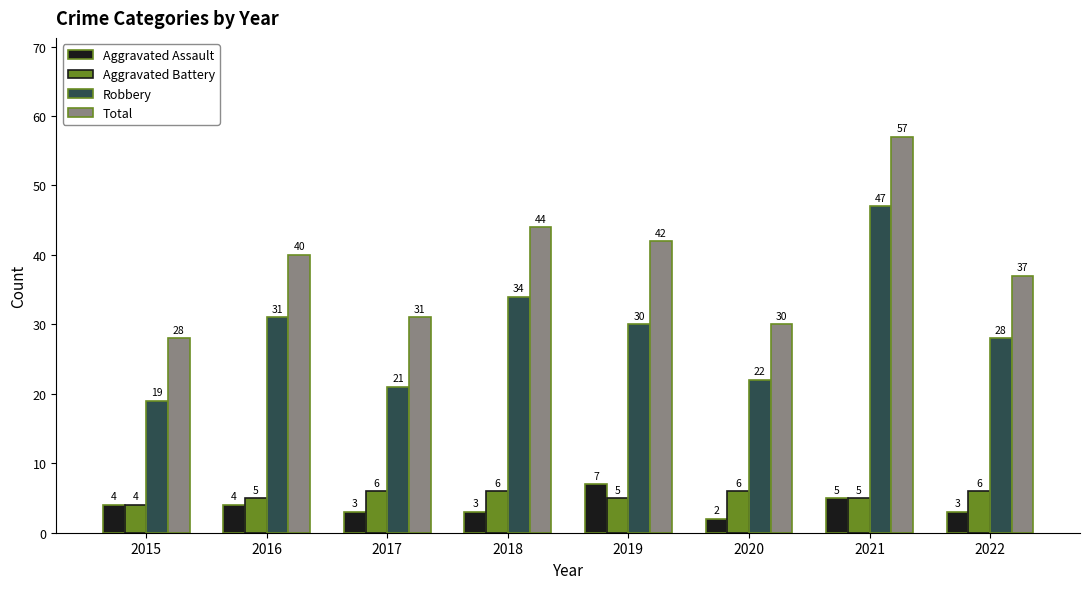

What is the value of the Robbery bar at the 3rd from the left?

21